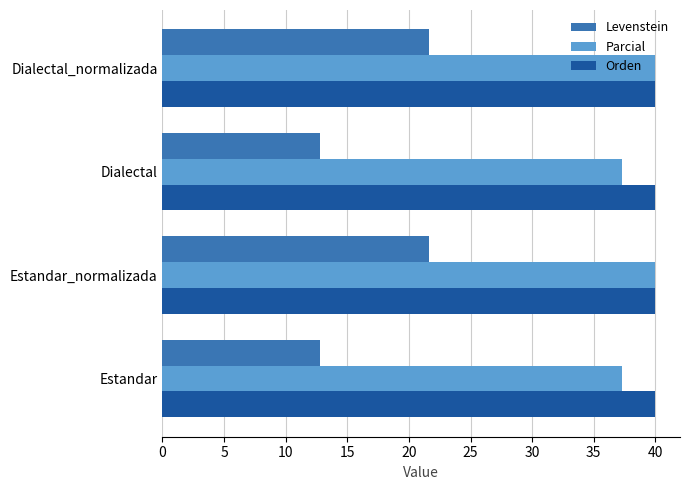

Which series has the largest total across all categories?

Orden